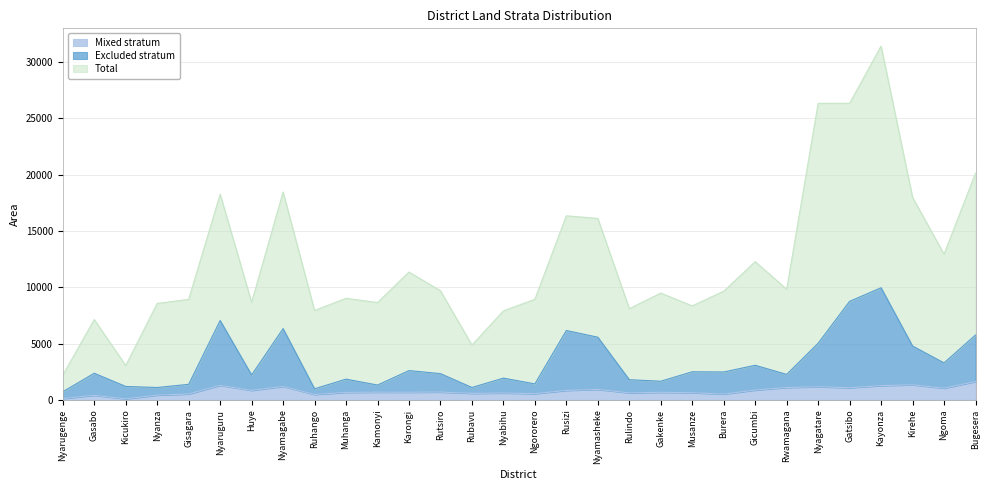

How many data points does each series have?

30